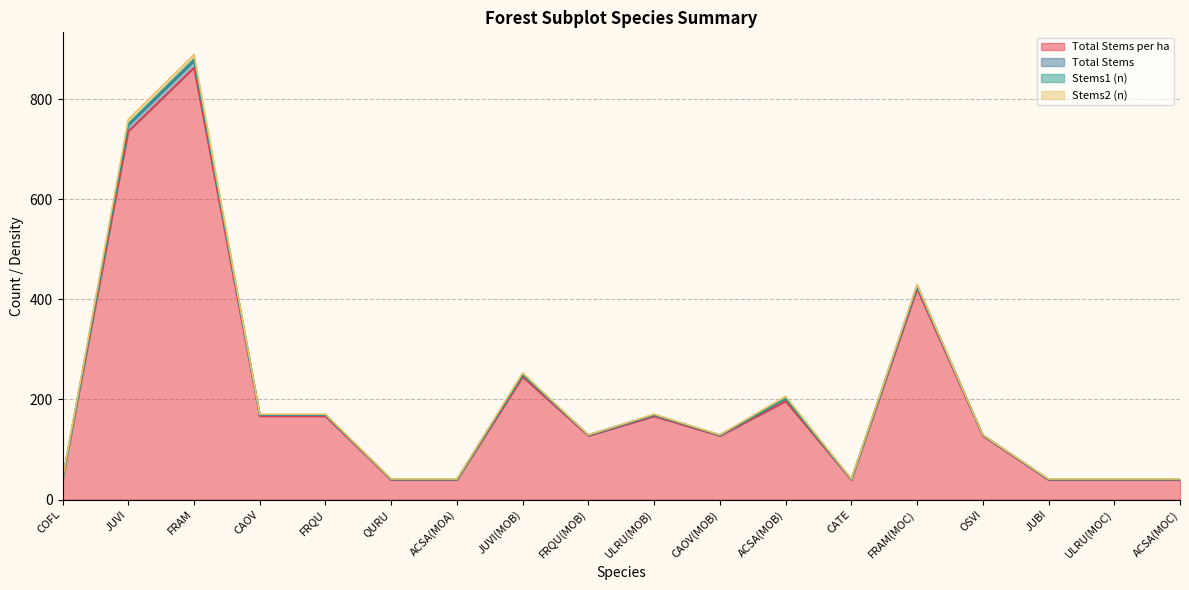

How many lines are shown in the chart?

4